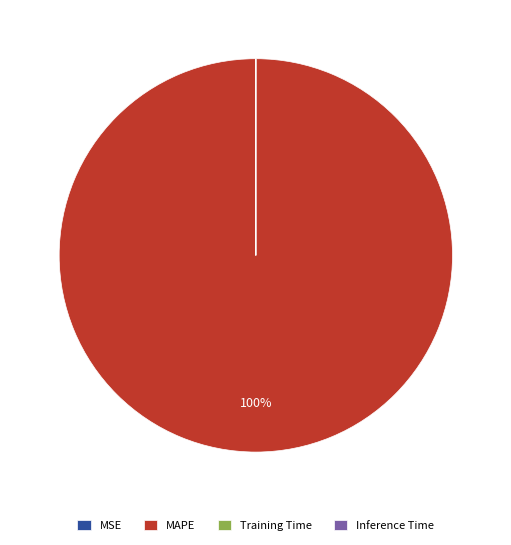

To the nearest percent, what percentage of the pie is MAPE?

100%